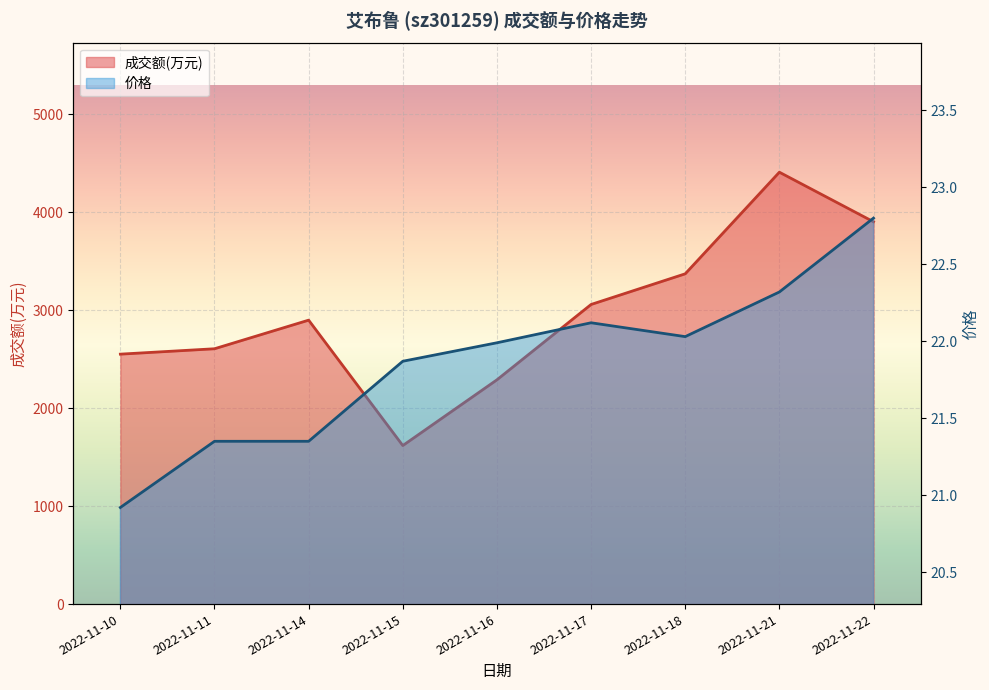

What is the value of the 价格 point at the 6th from the left?

22.1